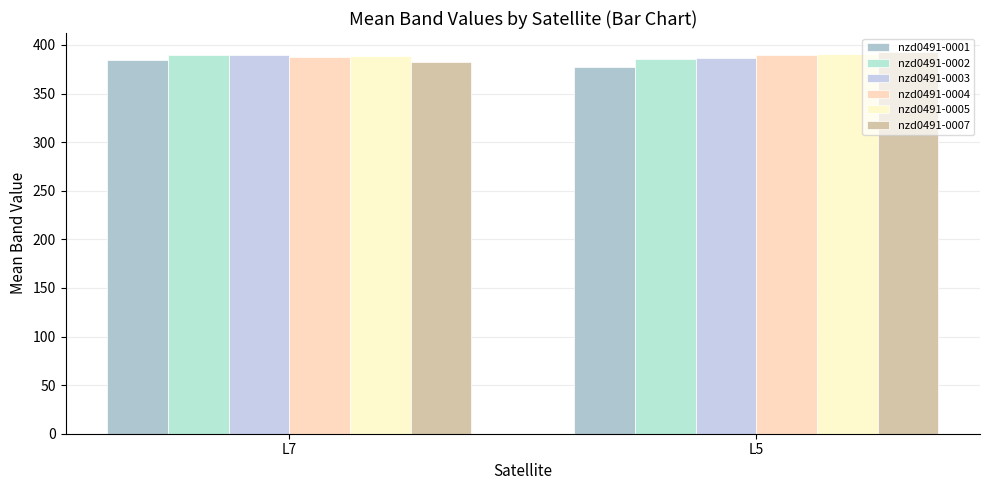

List the labels in order of nzd0491-0007 value, smallest first.

L7, L5